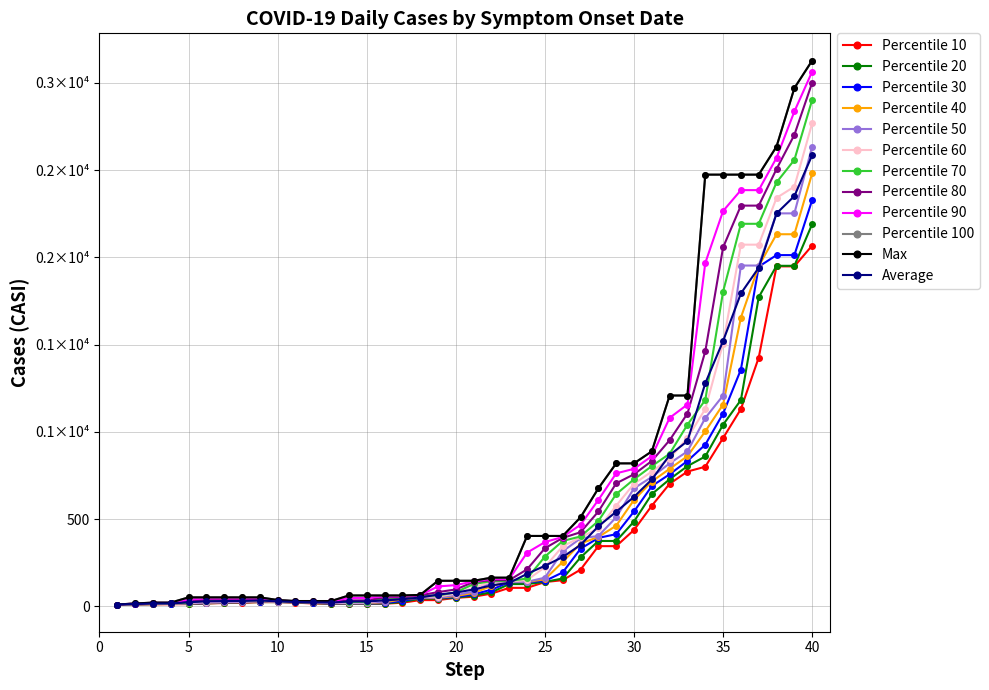

Does the chart have visible grid lines?

Yes